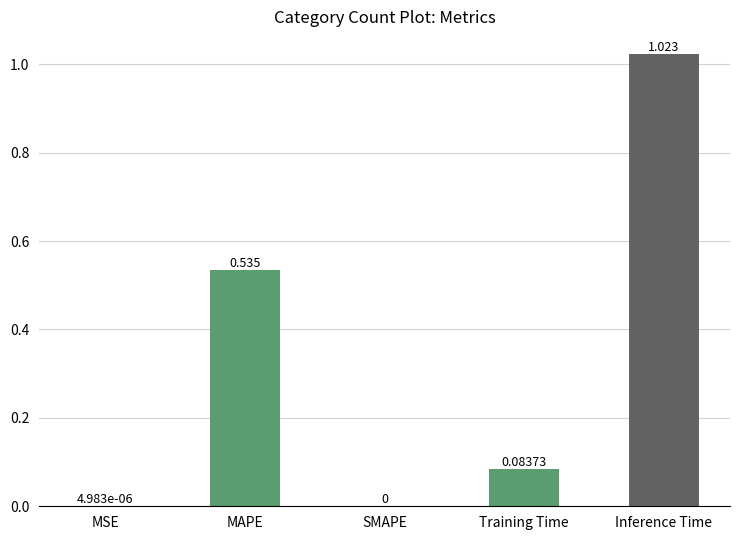

Which category has the highest value across all series?

Inference Time